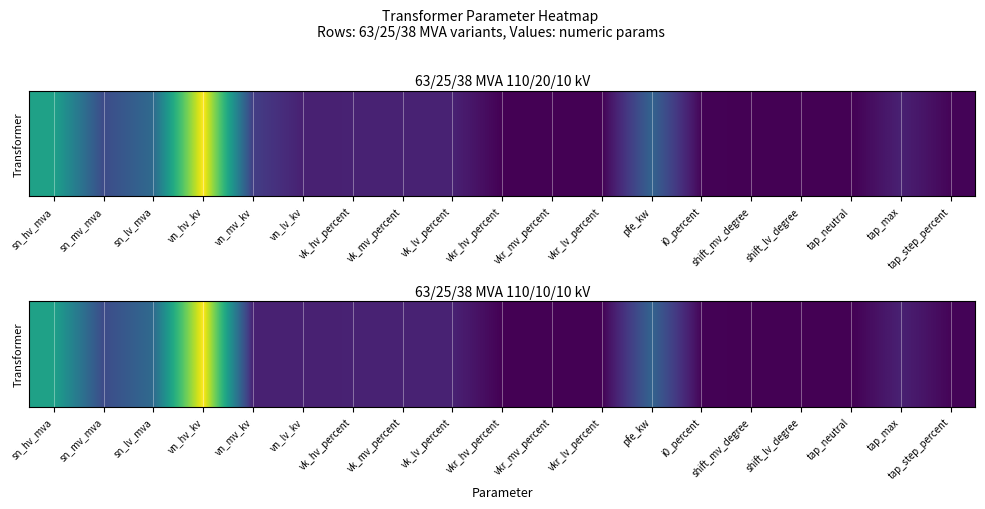

Reading left to right, list all the values displayed in this chart.

sn_hv_mva=63.0	sn_mv_mva=25.0	sn_lv_mva=38.0	vn_hv_kv=110.0	vn_mv_kv=10.0	vn_lv_kv=10.0	vk_hv_percent=10.4	vk_mv_percent=10.4	vk_lv_percent=10.4	vkr_hv_percent=0.3	vkr_mv_percent=0.3	vkr_lv_percent=0.3	pfe_kw=35.0	i0_percent=0.9	shift_mv_degree=0.0	shift_lv_degree=0.0	tap_neutral=0.0	tap_max=10.0	tap_step_percent=1.2